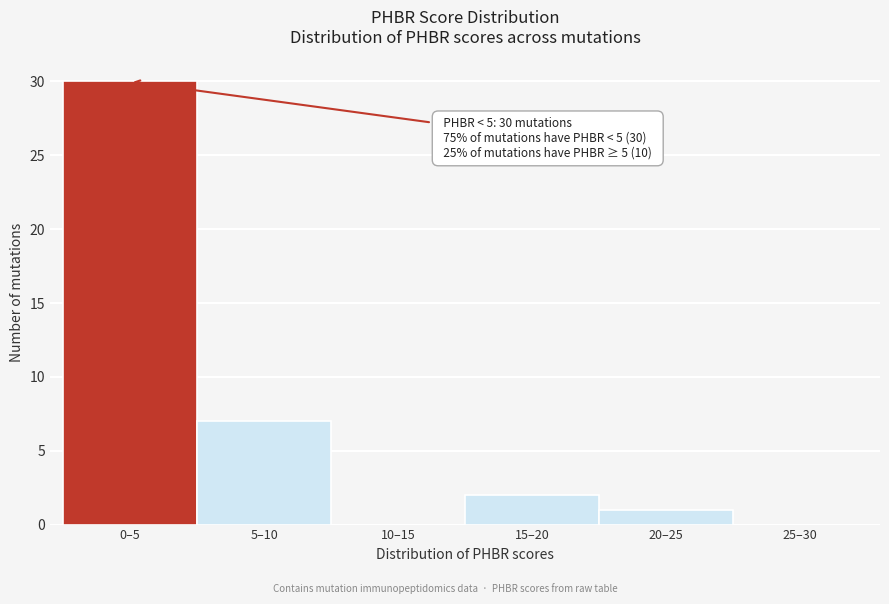

Reading left to right, extract all data points from this chart.

0–5=30	5–10=7	10–15=0	15–20=2	20–25=1	25–30=0